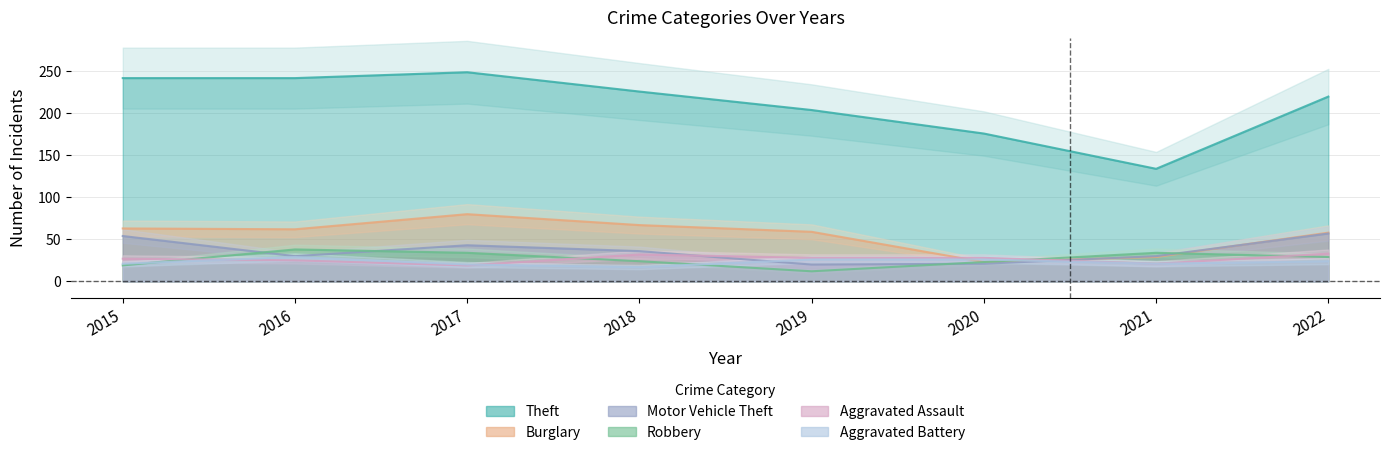

How many series are shown in this chart?

6